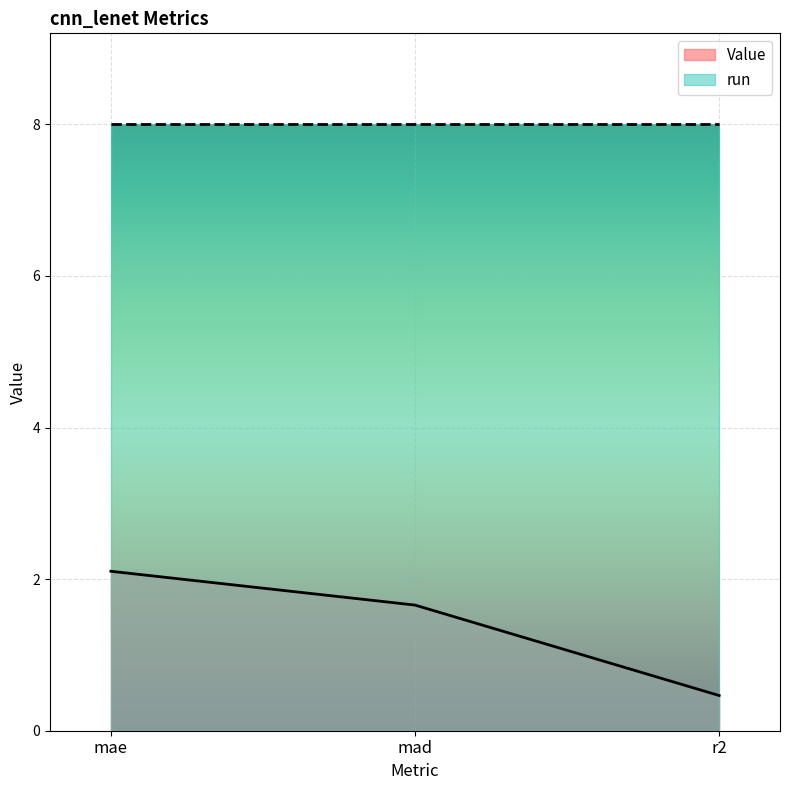

What position from the left is mae?

1